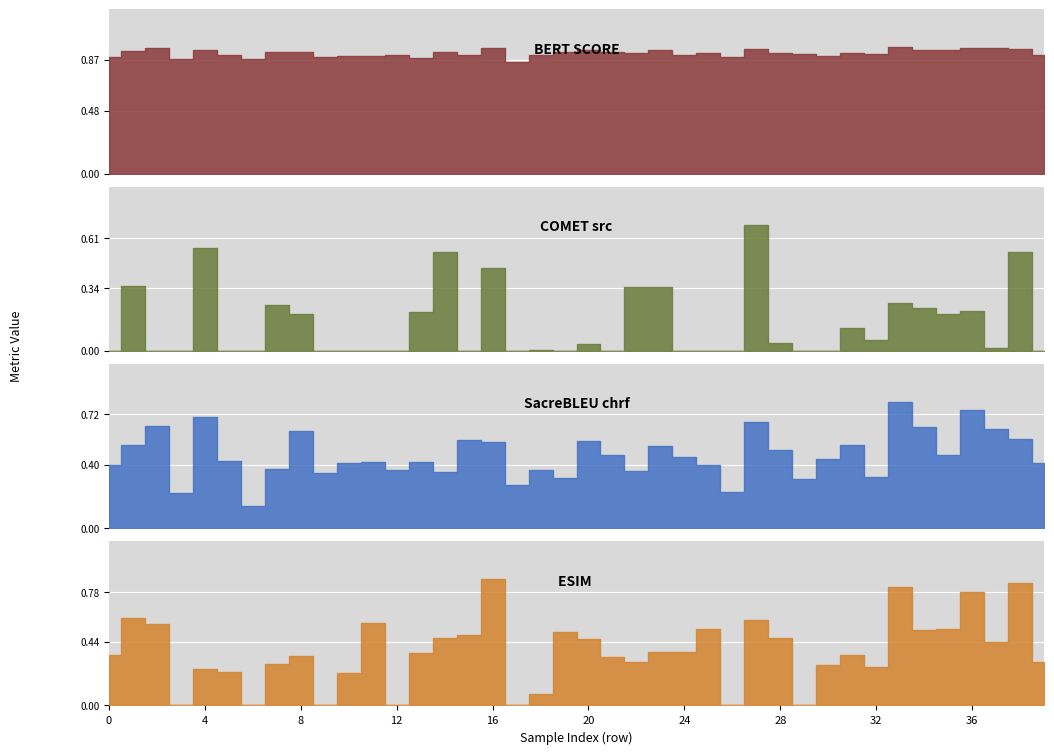

At which category is the sum across all series the highest?

27